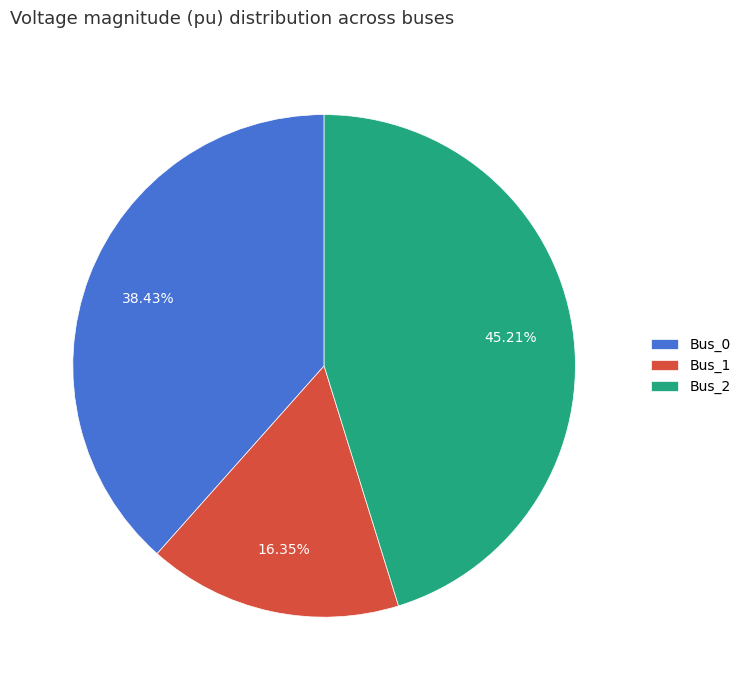

Count the number of slices in the pie.

3